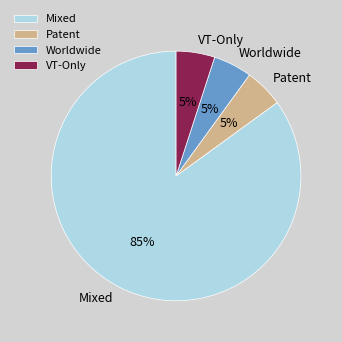

Count the number of slices in the pie.

4